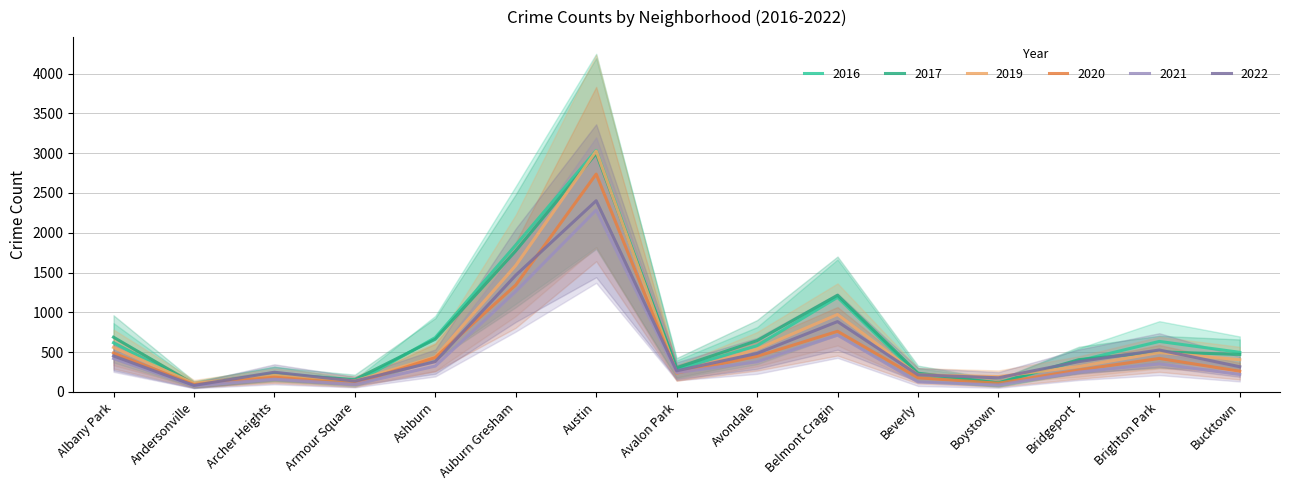

At which label is 2019 closest to 1567?

Auburn Gresham